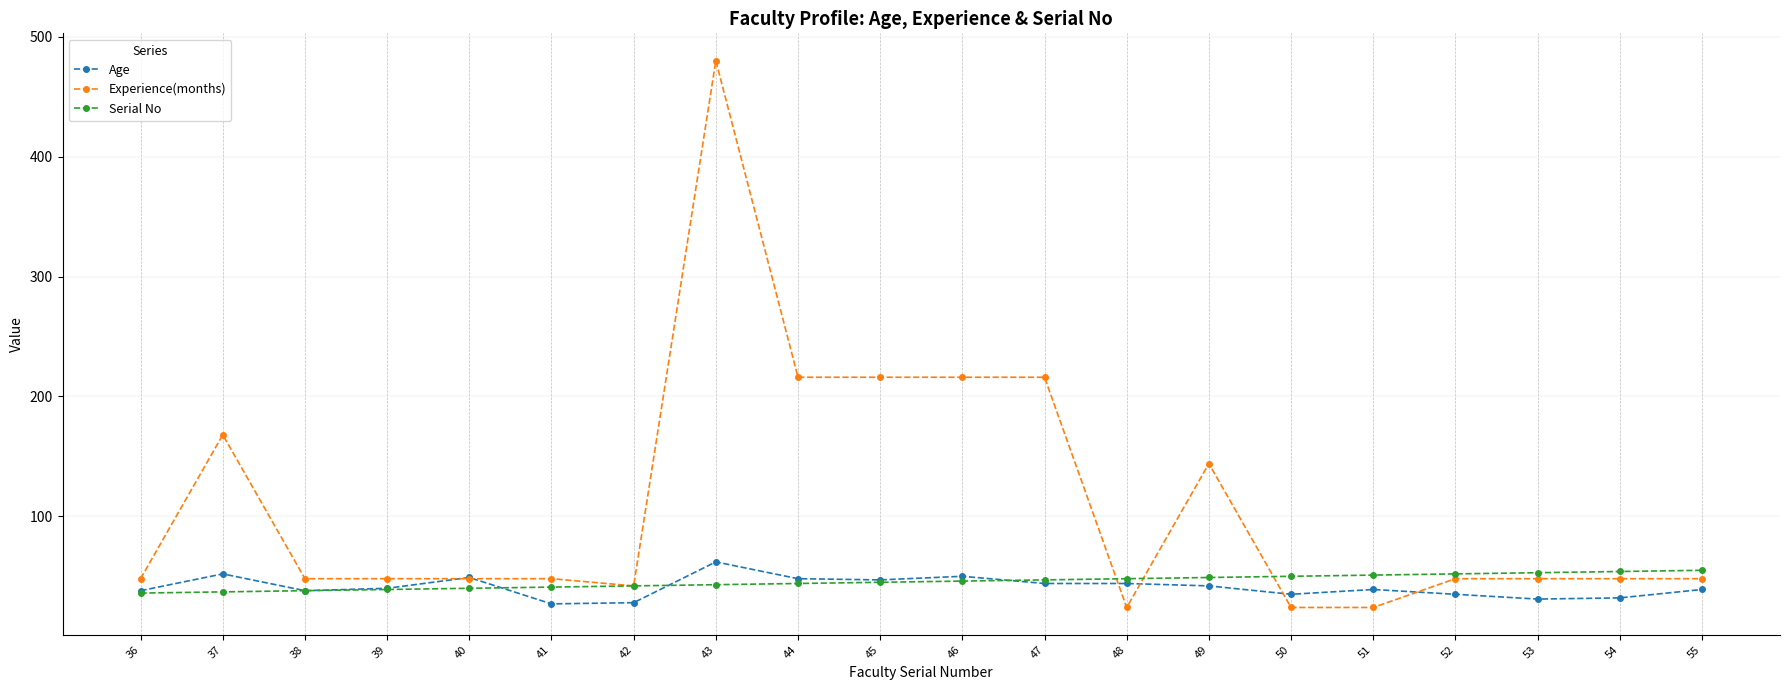

Where is the first local maximum for Experience(months)?

37